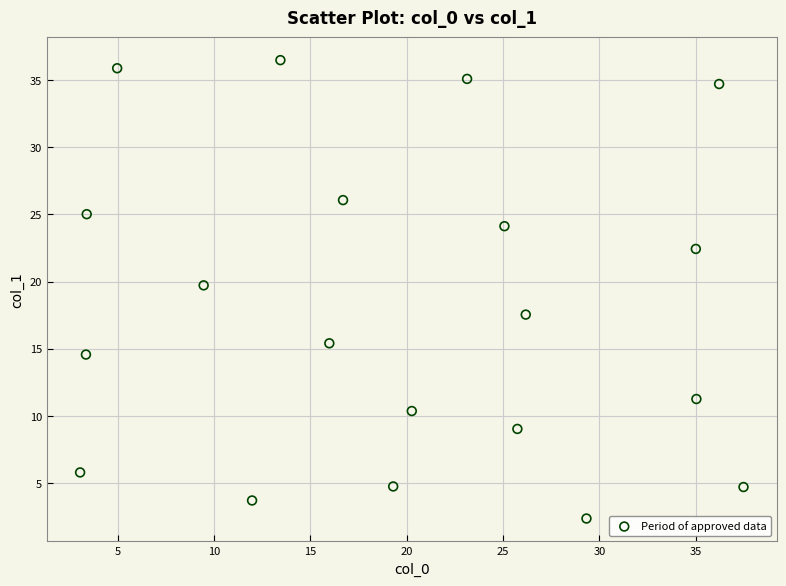

What Y value in the scatter plot is closest to 19?

19.7